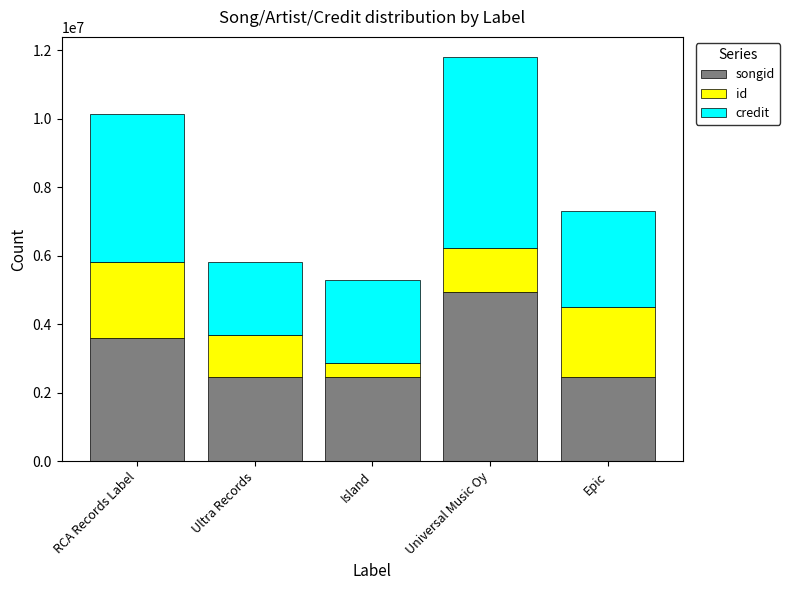

What is the total value across all series at Ultra Records?

5820167